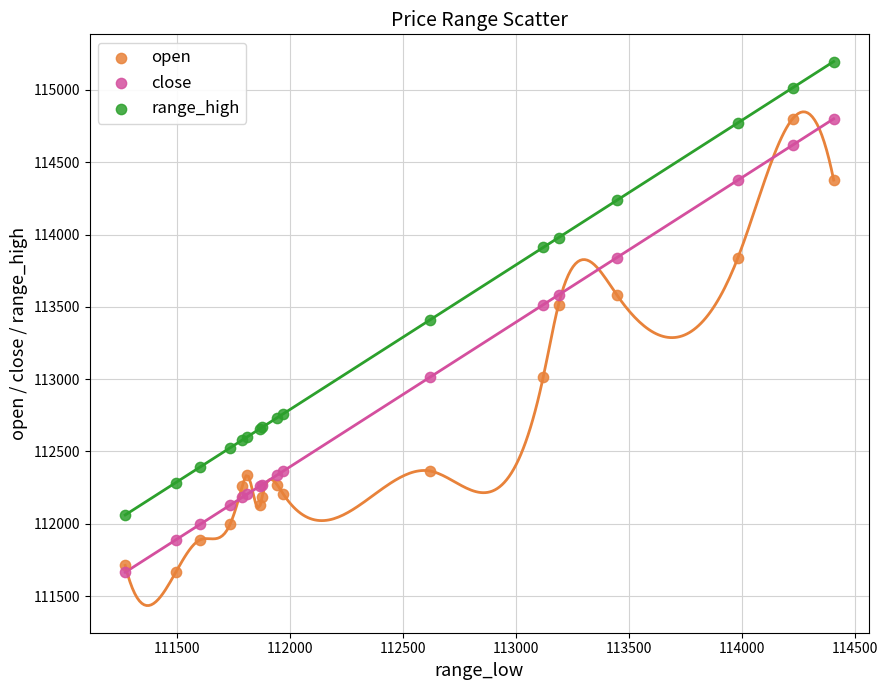

Which series reaches the maximum Y coordinate?

range_high